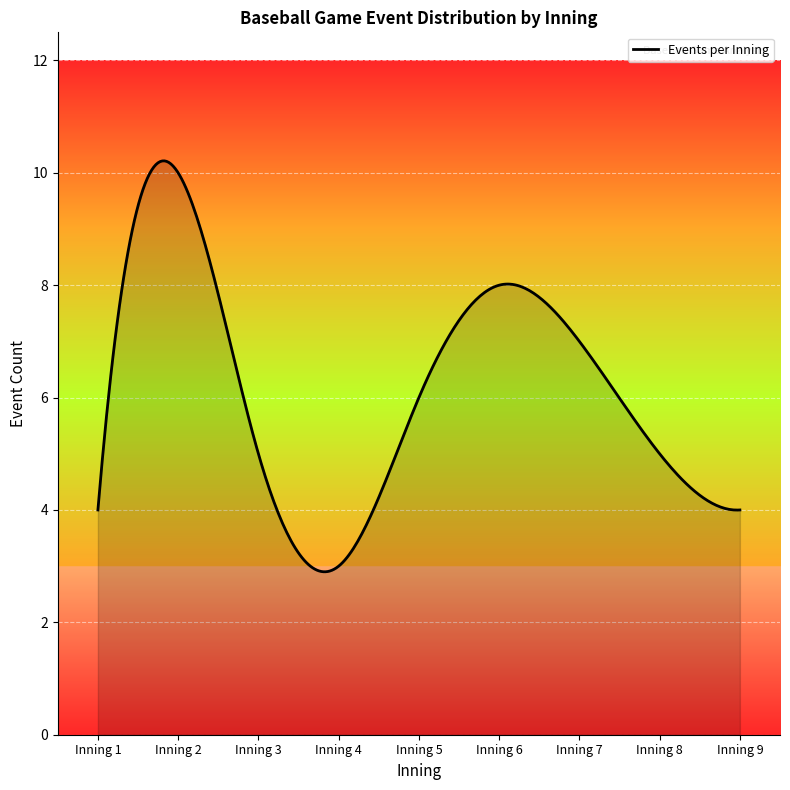

Does the chart display data point markers on the line(s)?

No